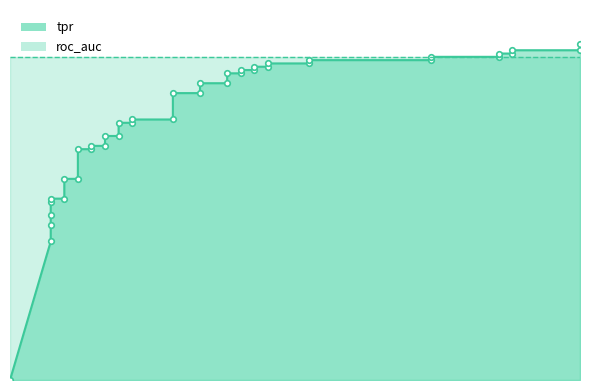

True or false: roc_auc has more than 0 interior local peaks.

False